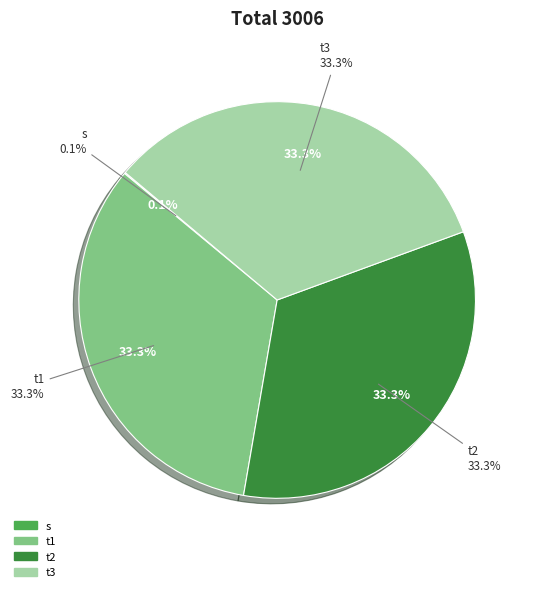

Does t3 account for over 50% of the chart?

No